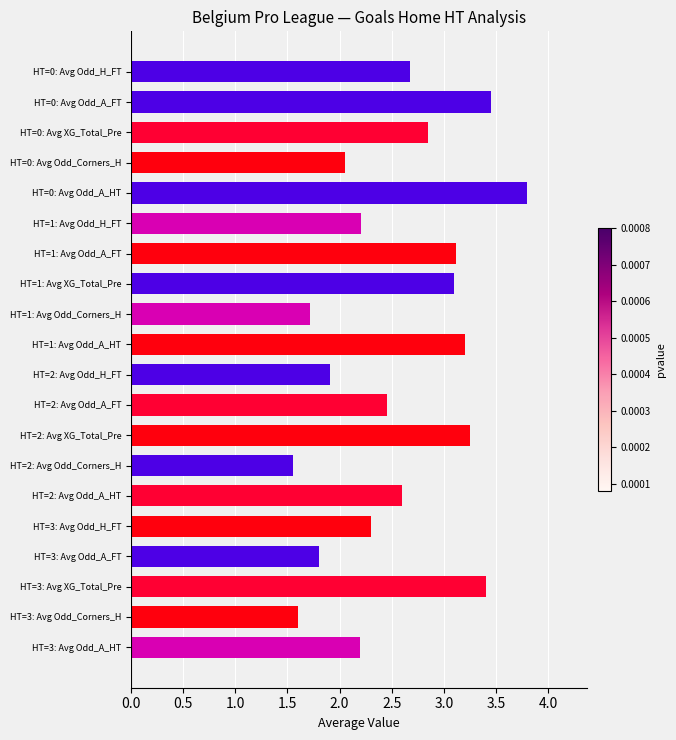

What is the label of the 13th bar from the bottom?

HT=1: Avg XG_Total_Pre